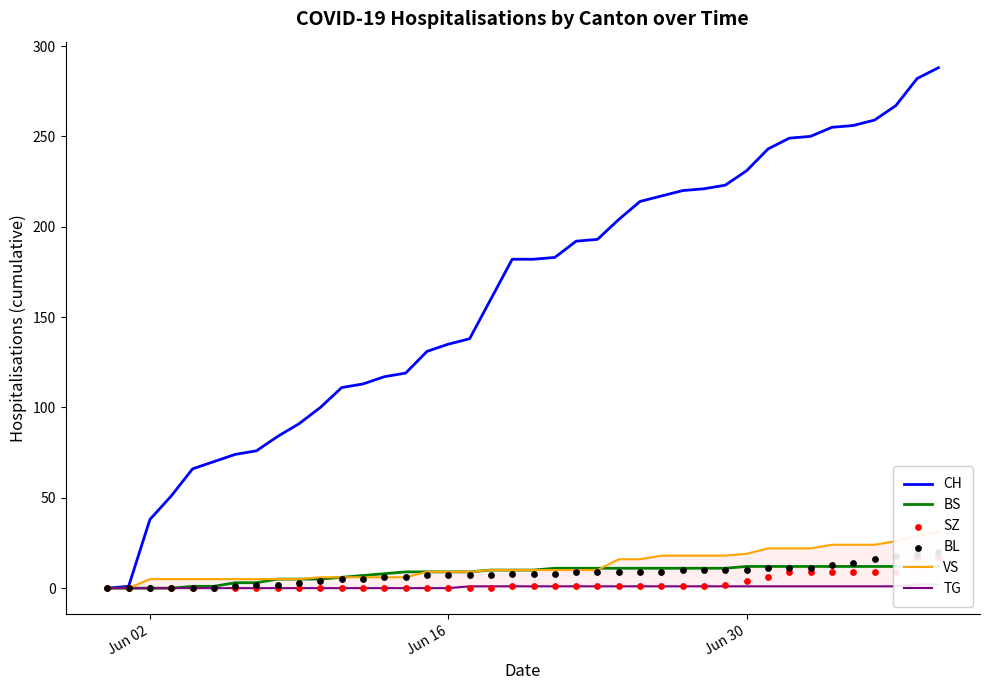

Which series has the largest Y range (max minus min)?

CH